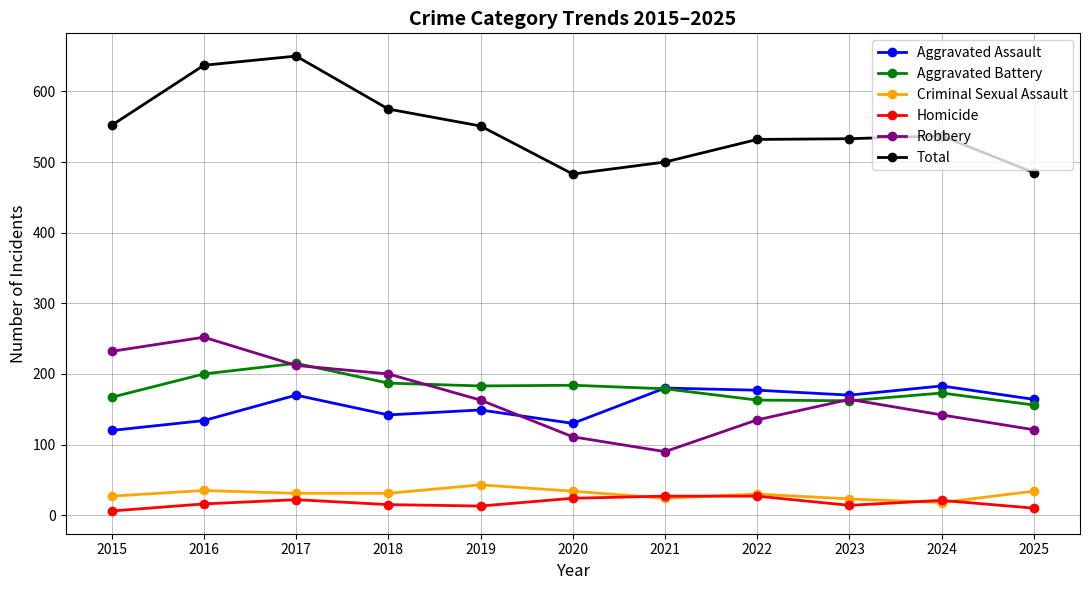

What is the sum of all Total values?

6035